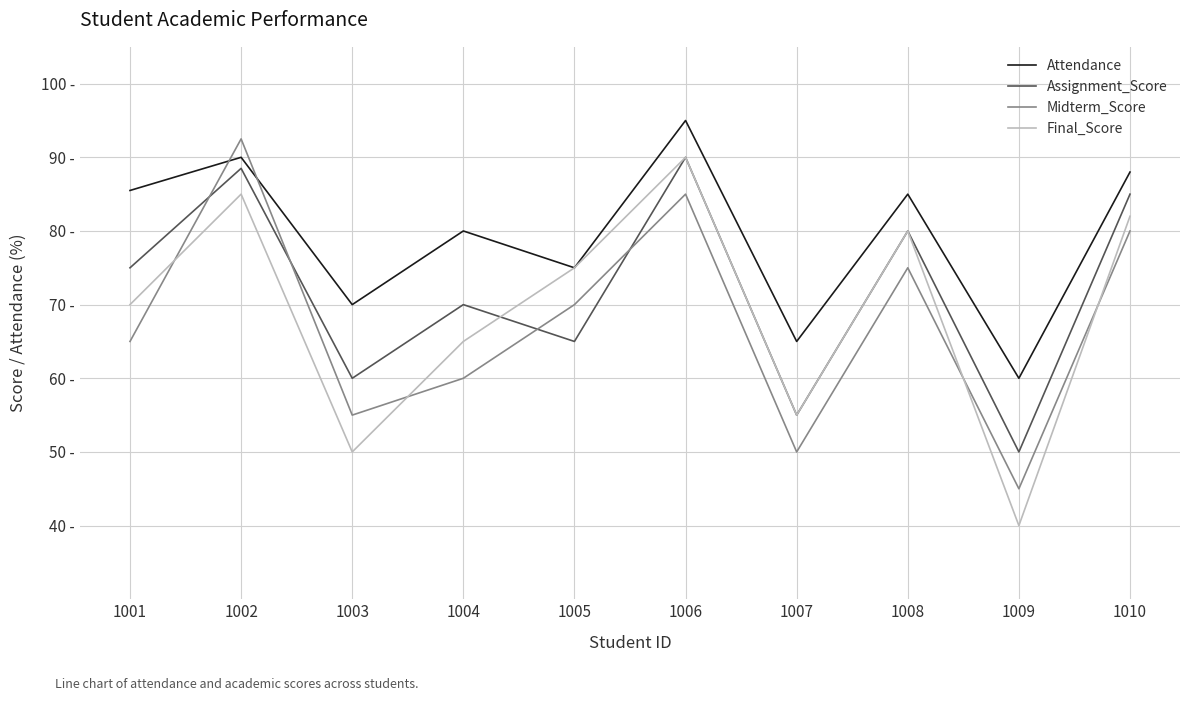

Does the chart have visible grid lines?

Yes